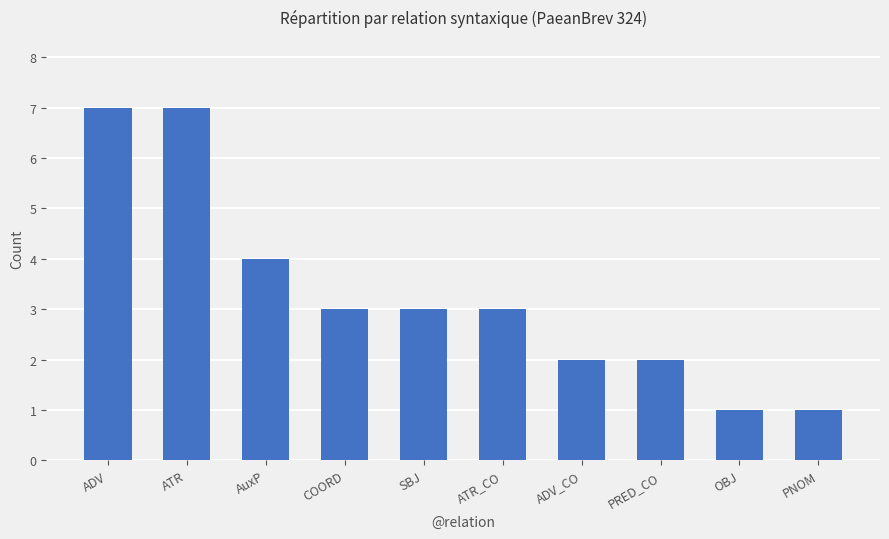

Approximately how many times larger is the value at SBJ compared to PRED_CO?

1.5